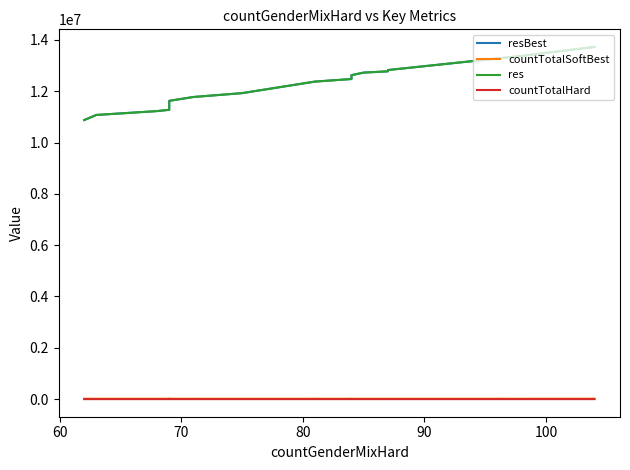

At how many categories does at least one series exceed 11827950?

19